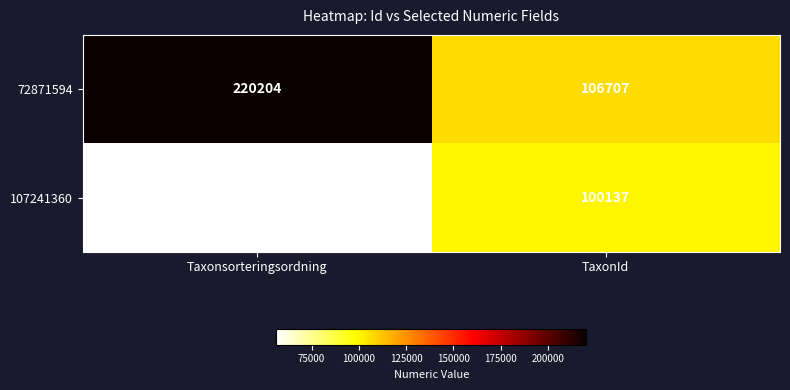

What is the smallest value displayed?

56364